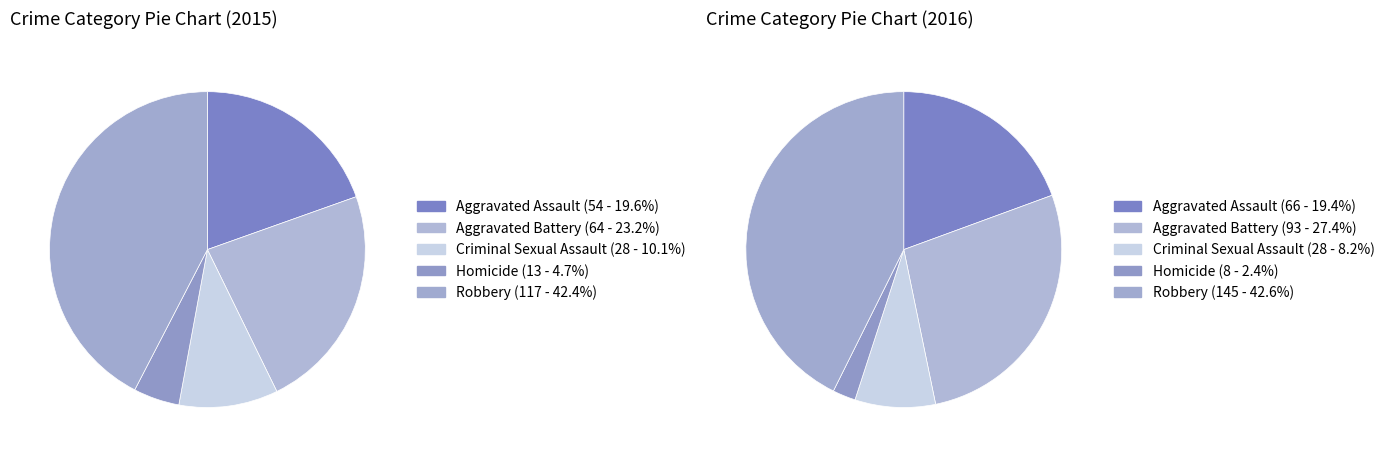

How many slices are in this pie chart?

5